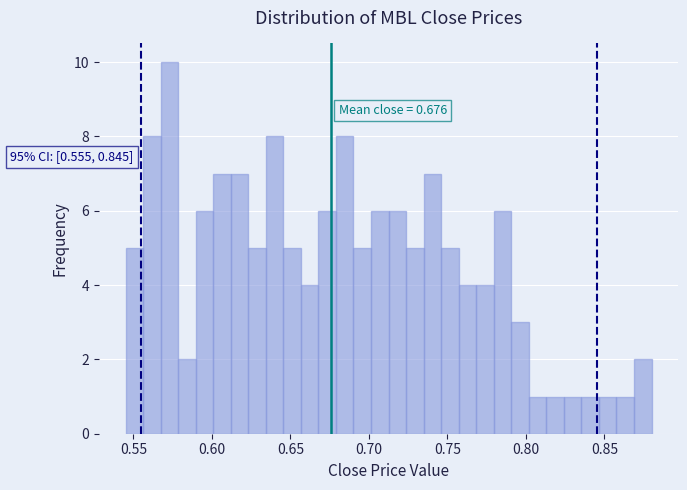

Around what value on the x-axis is the tallest bar? Give the approximate position of its centre, as read against the axis.

0.575